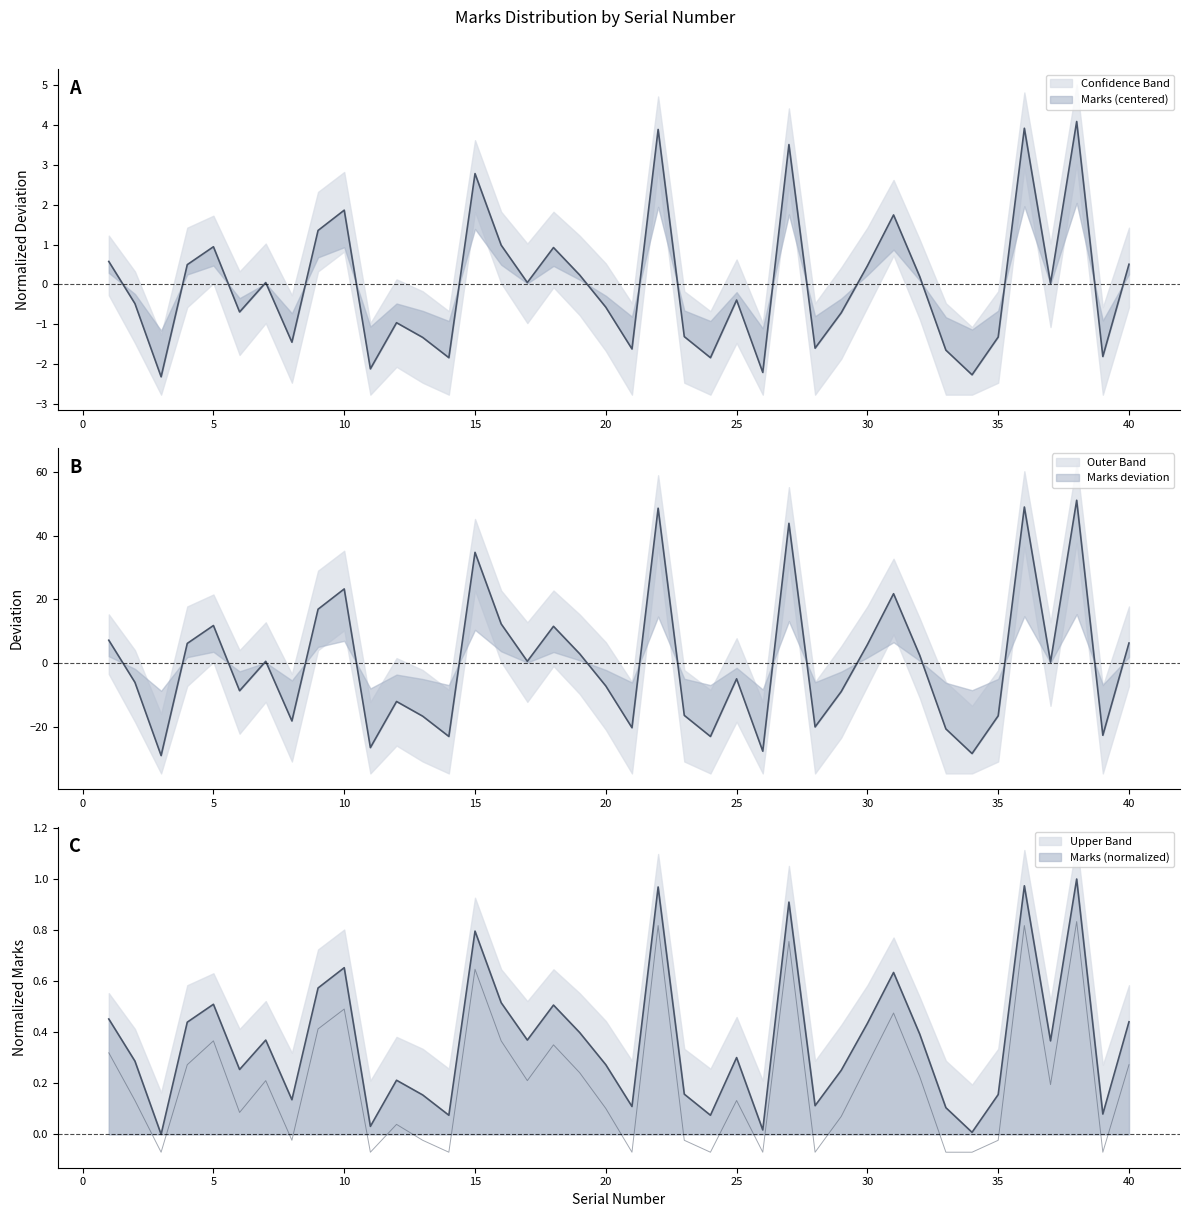

Reading left to right, transcribe all the data shown in this chart.

0.6	-0.5	-2.3	0.5	0.9	-0.7	0.0	-1.5	1.4	1.9	-2.1	-1.0	-1.3	-1.8	2.8	1.0	0.0	0.9	0.2	-0.6	-1.6	3.9	-1.3	-1.8	-0.4	-2.2	3.5	-1.6	-0.7	0.5	1.7	0.2	-1.7	-2.3	-1.3	3.9	0.0	4.1	-1.8	0.5